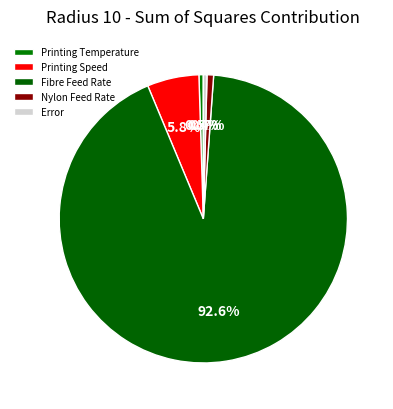

What percentage do Error and Printing Temperature together represent?

0.9%